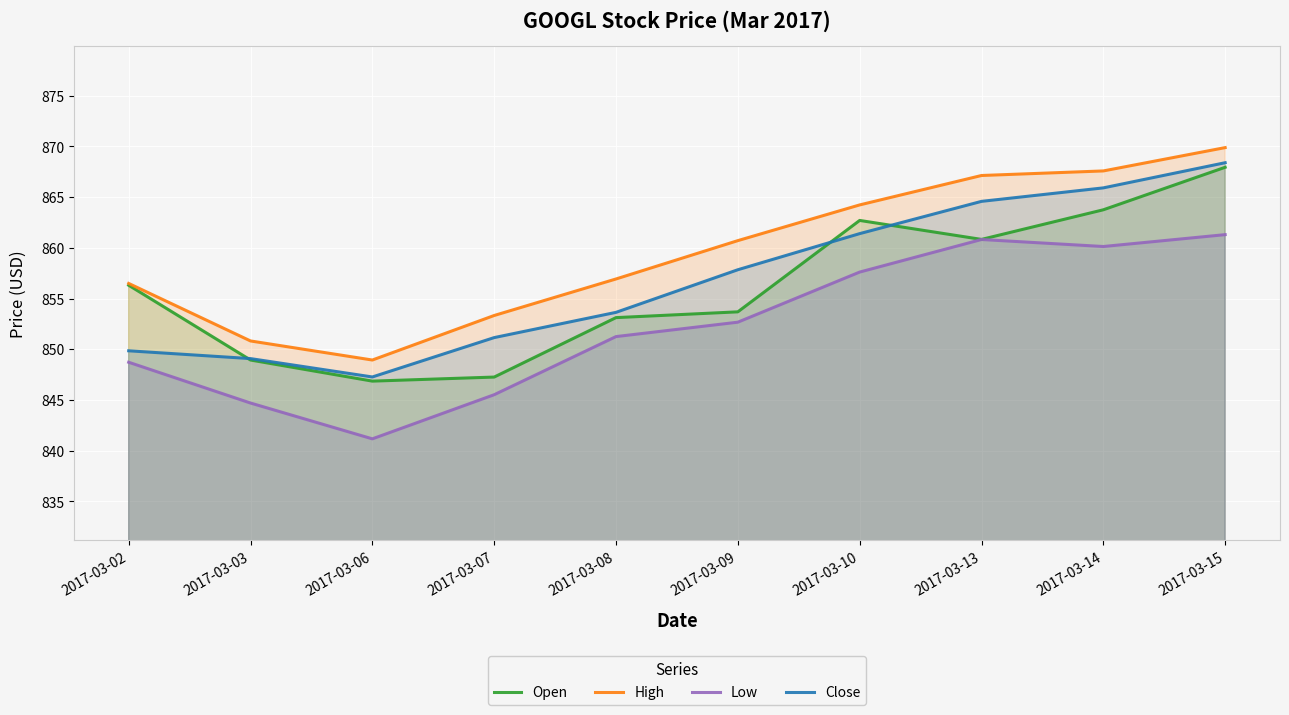

True or false: Low and Open cross at least once.

False